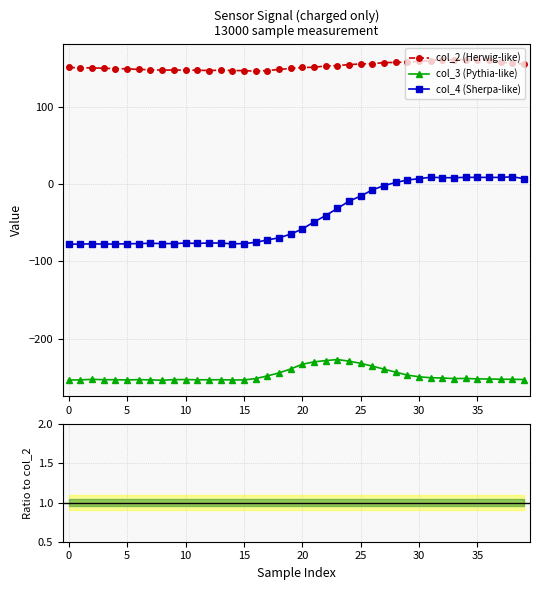

Which series has the largest total across all categories?

col_2 (Herwig-like)